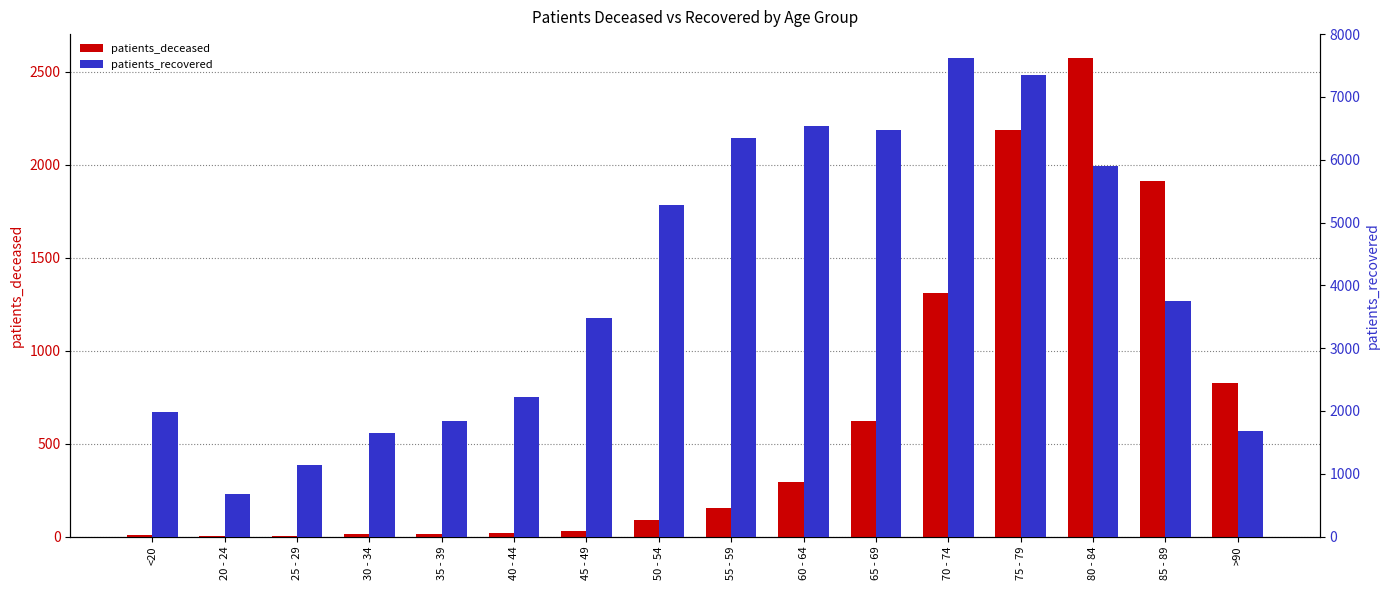

At 65 - 69, list the series in order from largest to smallest.

patients_recovered, patients_deceased